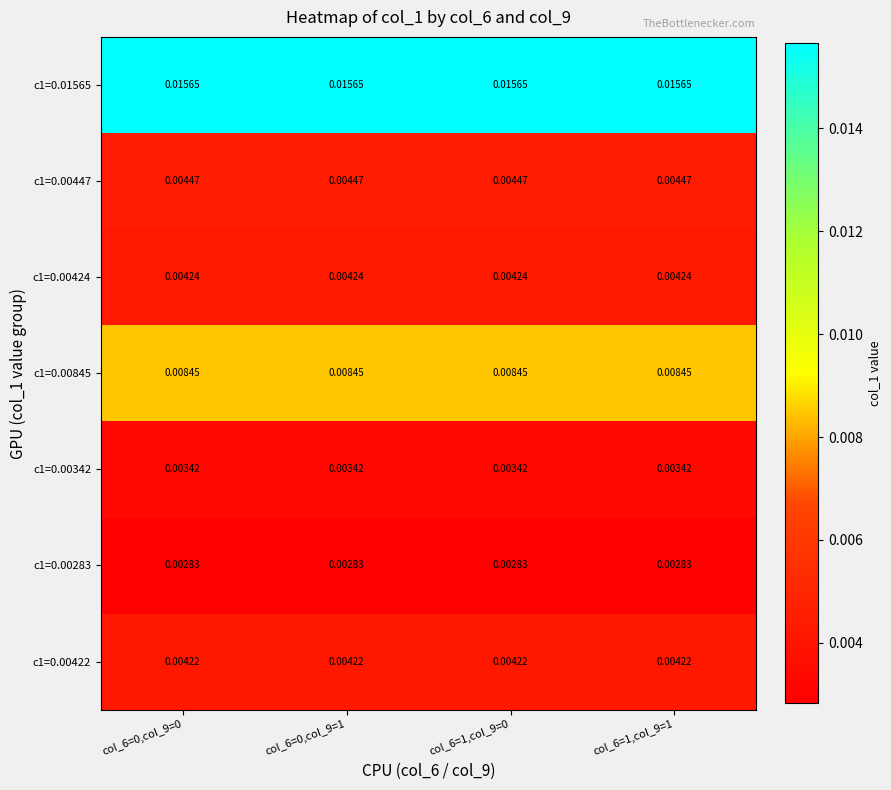

Is the value of c1=0.00342 at col_6=0,col_9=1 greater than the value of c1=0.01565 at col_6=0,col_9=1?

No